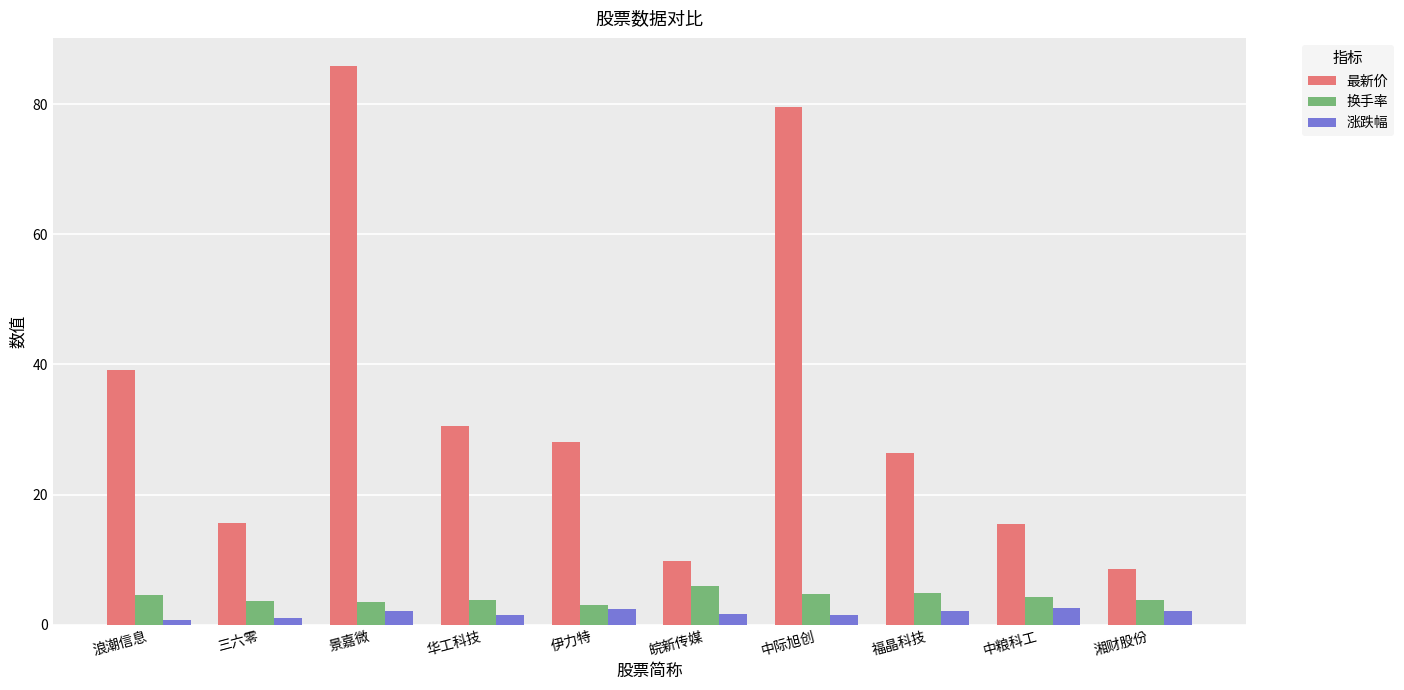

At which label does 换手率 first exceed 4?

浪潮信息